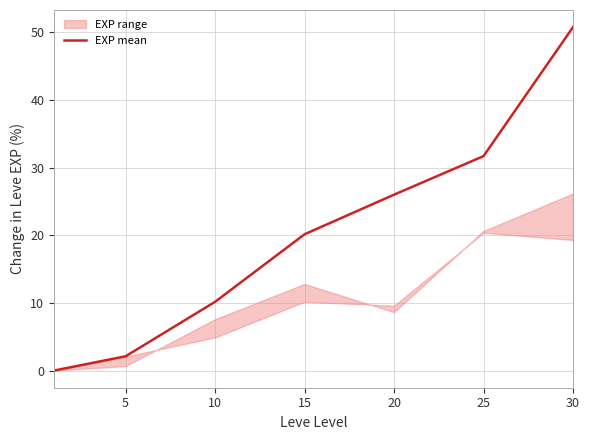

What is the value of the 7th point from the left?

50.8